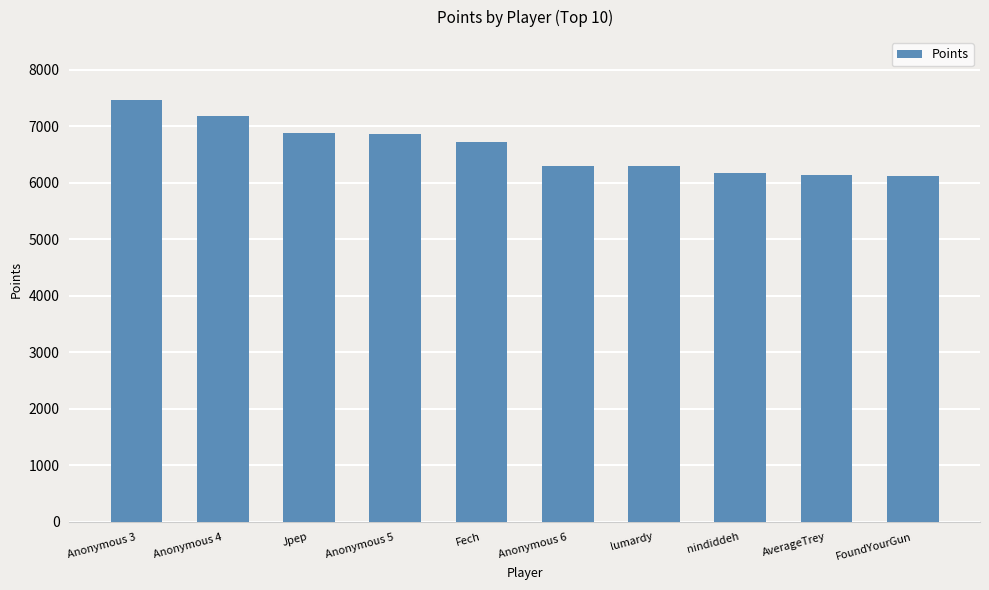

What is the average value?

6611